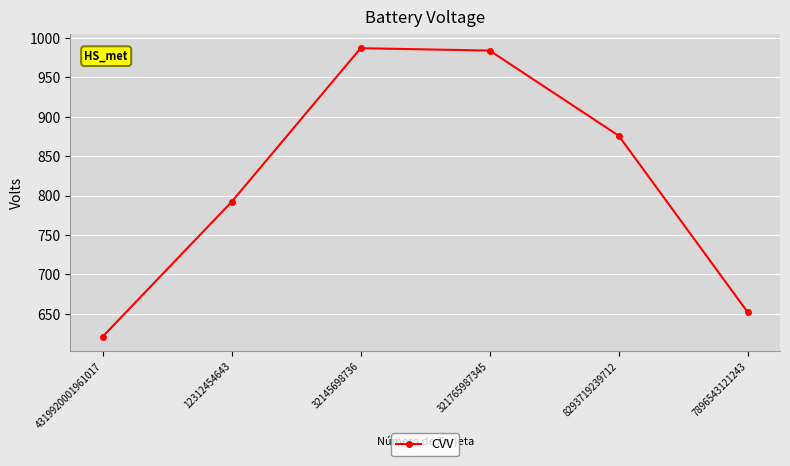

Where is the data nearest to the value 804?

12312454643